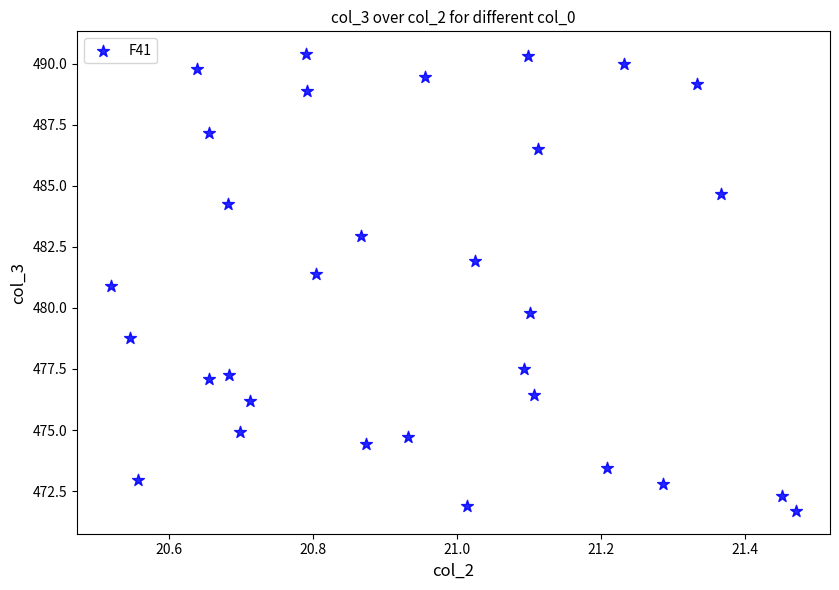

What is the range of Y values (max minus min)?

18.7